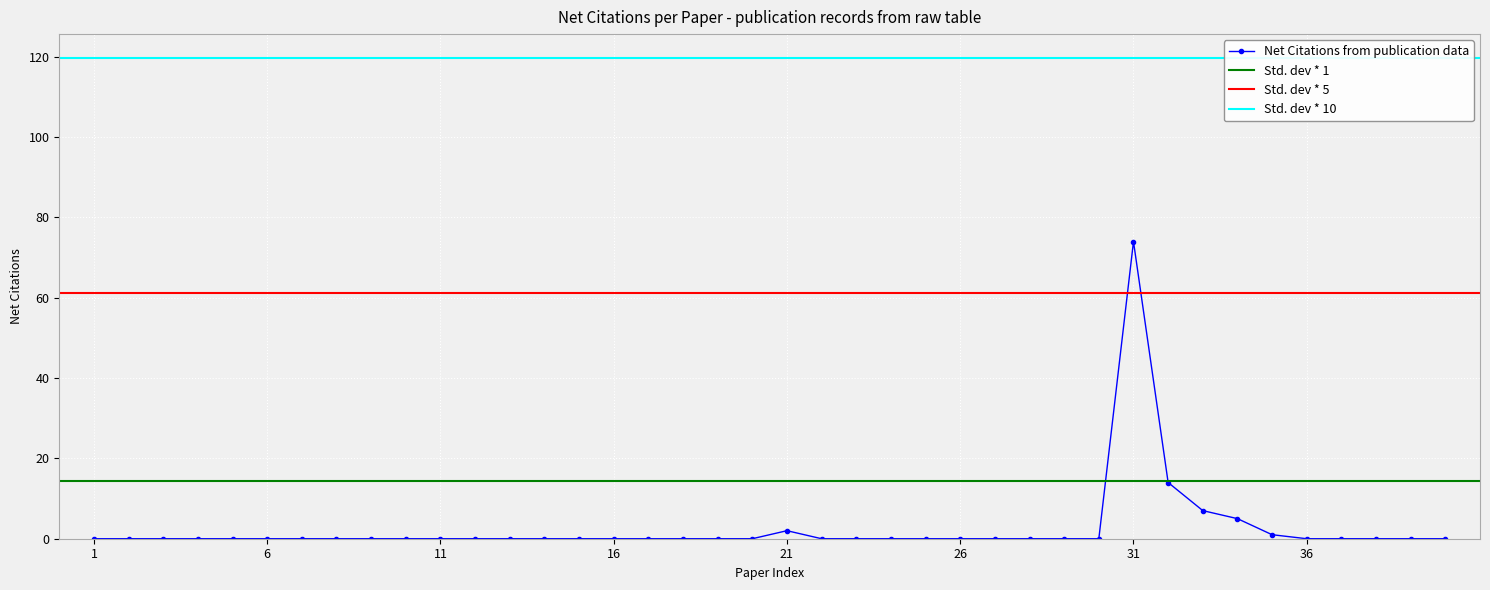

Reading left to right, list all the values displayed in this chart.

0	0	0	0	0	0	0	0	0	0	0	0	0	0	0	0	0	0	0	0	2	0	0	0	0	0	0	0	0	0	74	14	7	5	1	0	0	0	0	0